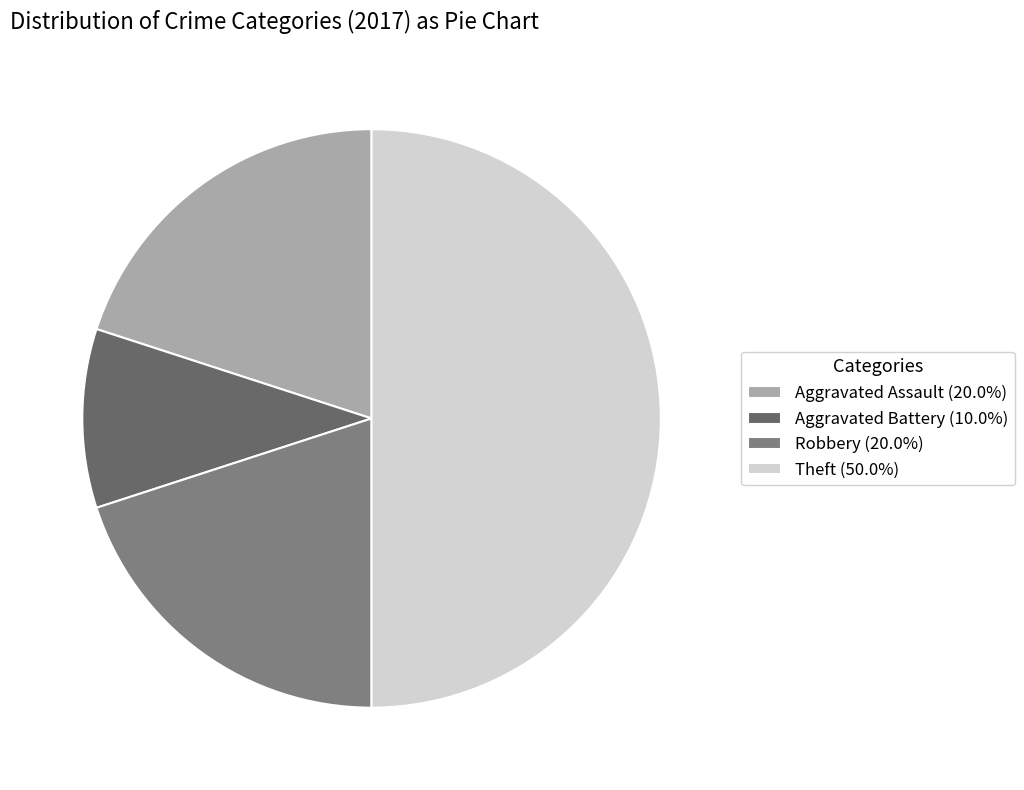

To the nearest percent, what is the difference between the largest and smallest slice percentages?

40%